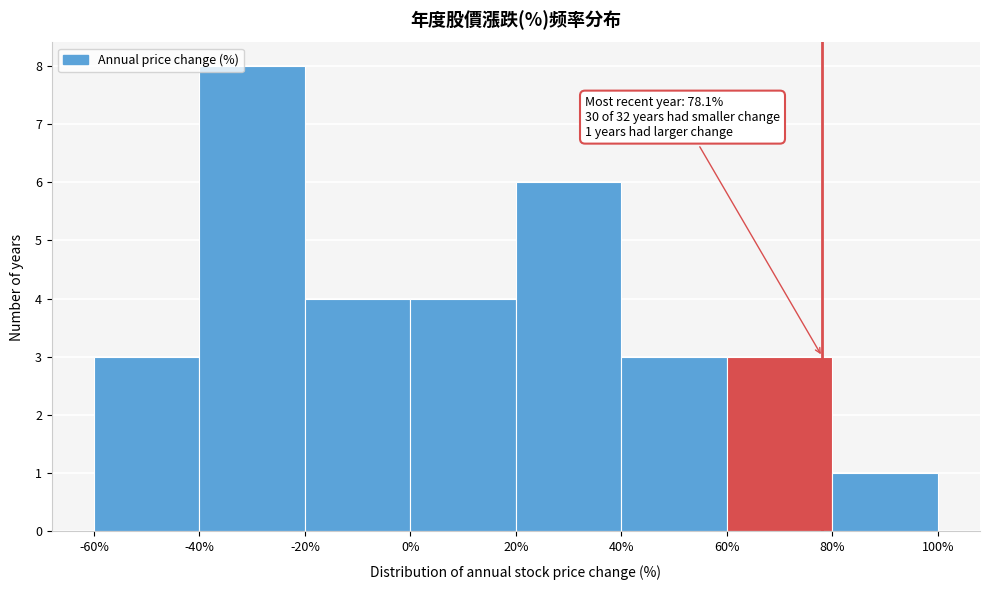

Over which range of the x-axis is the bar tallest?

-40% to -20%